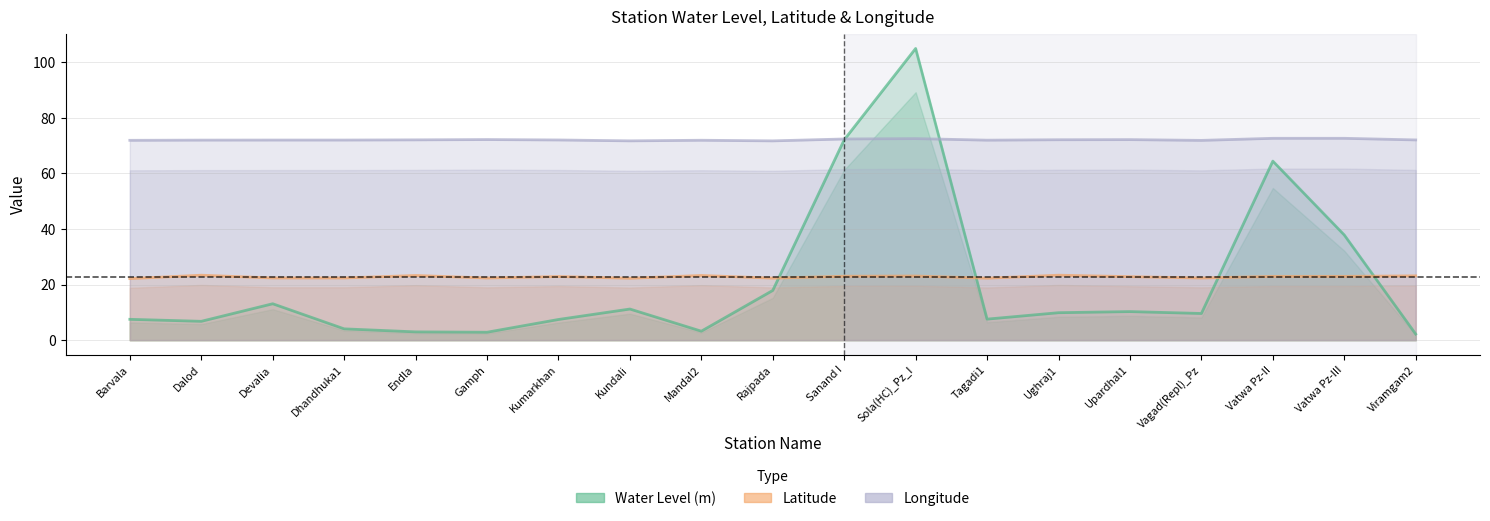

After their last crossing, which series has the higher values: Water Level (m) or Longitude?

Longitude